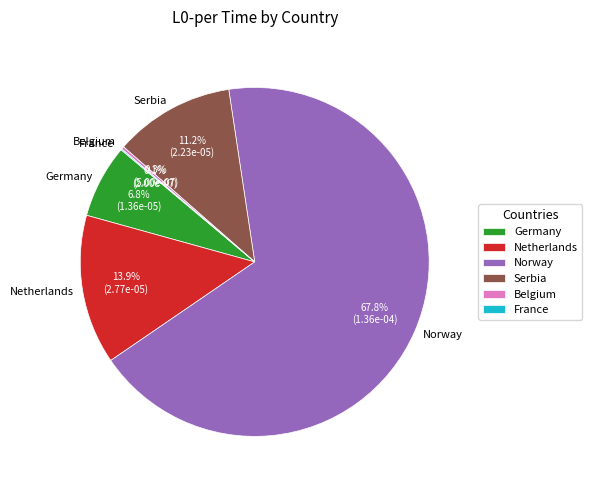

Which slice represents more than half of the pie?

Norway